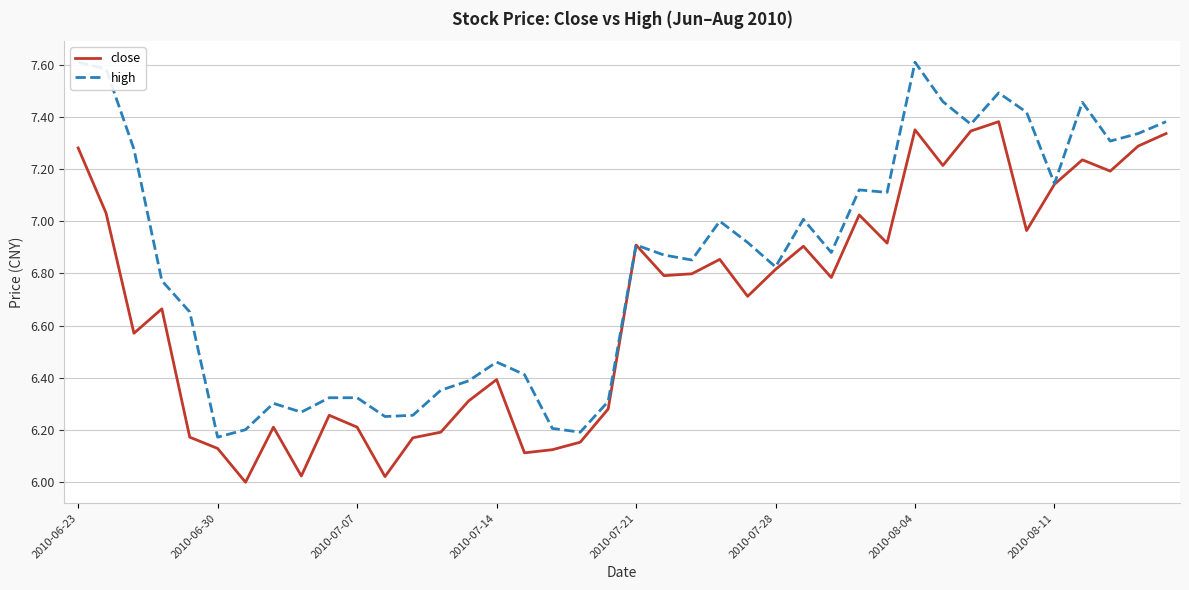

What position from the right is 11?

29